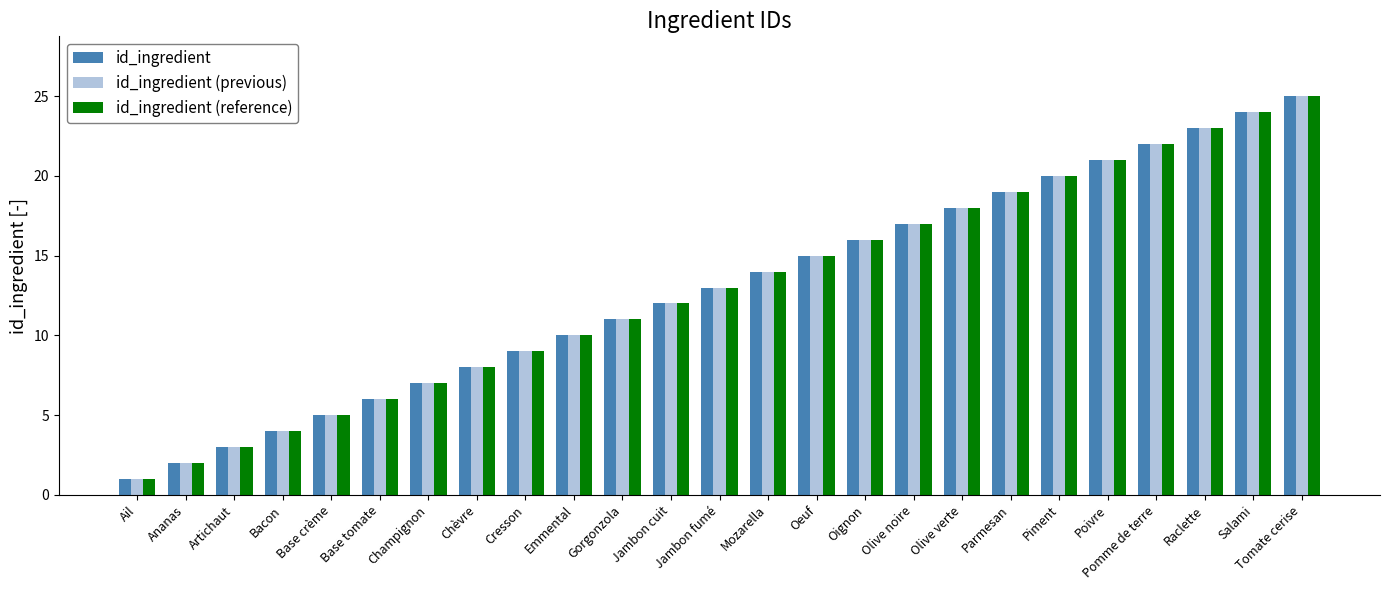

Is it true that id_ingredient (reference) equals 30 at Pomme de terre?

False